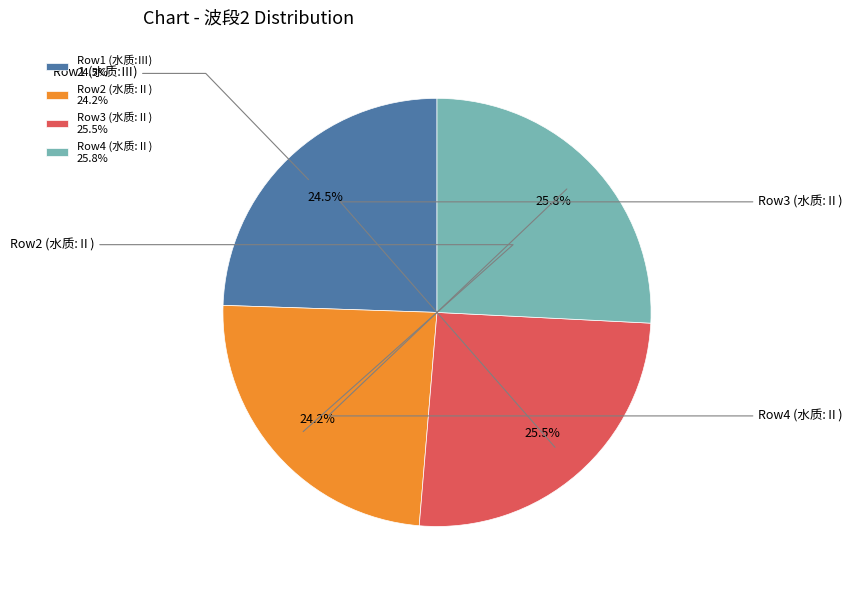

What percentage is NOT represented by Row4 (水质:Ⅱ) 25.8%?

74.2%